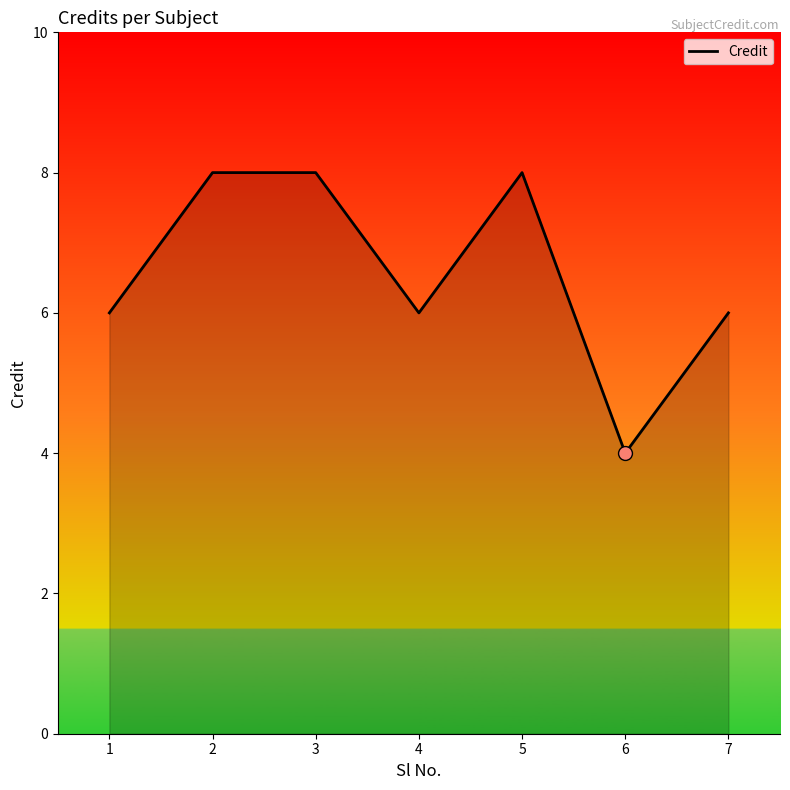

Between 7 and 5, which is larger?

5